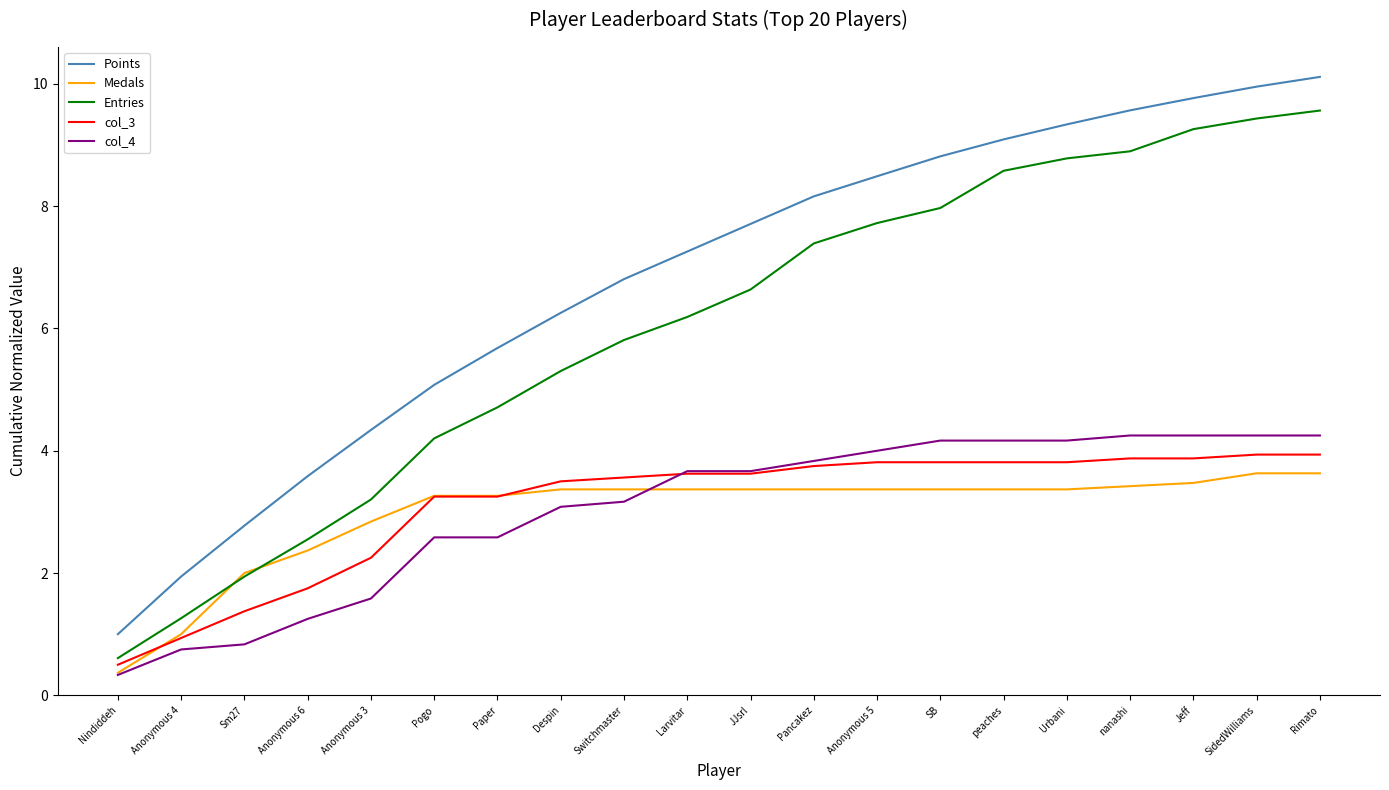

The value of col_3 at Anonymous 5 is 3.8. True or false?

True